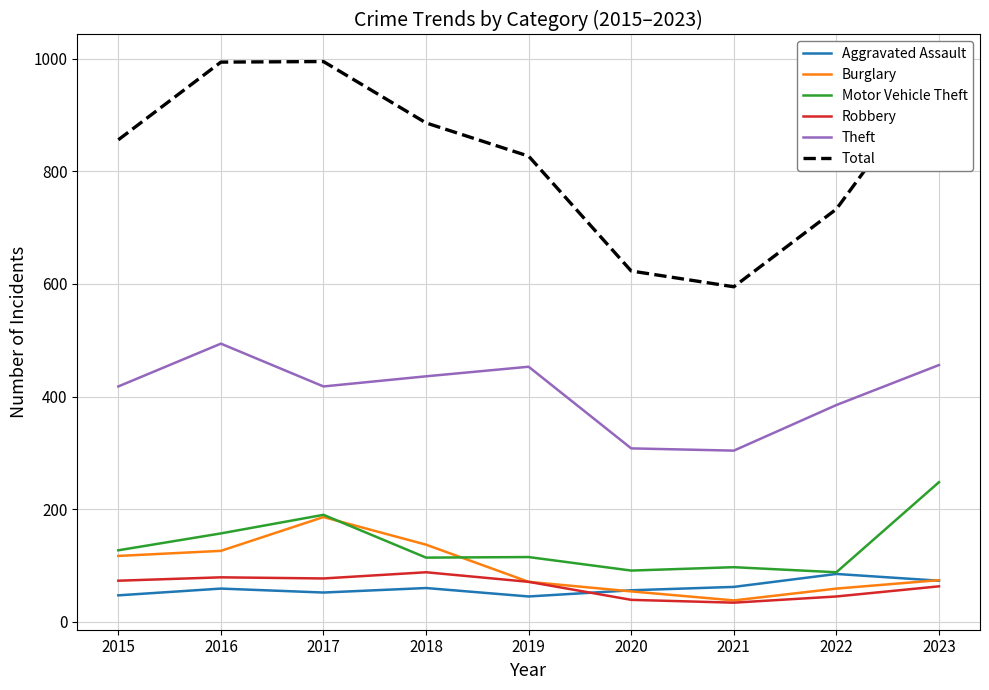

In Burglary, how many points are lower than both neighbors (excluding endpoints)?

1